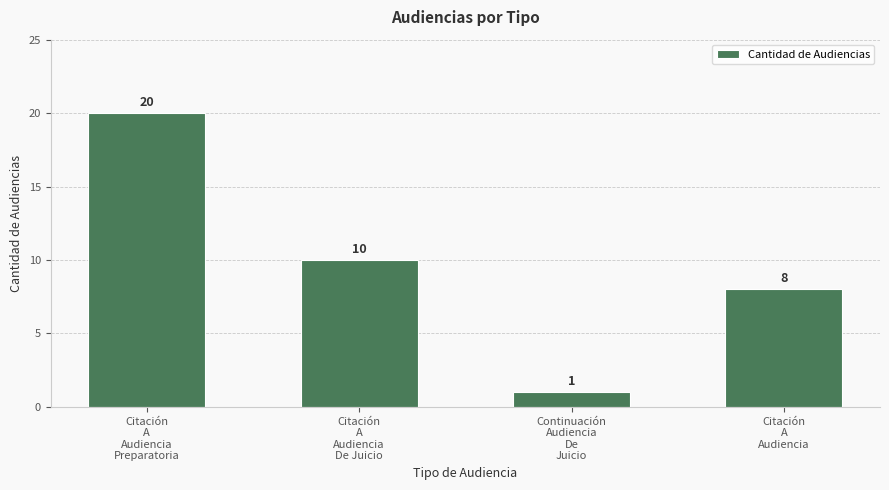

What is the minimum value shown in the chart?

1